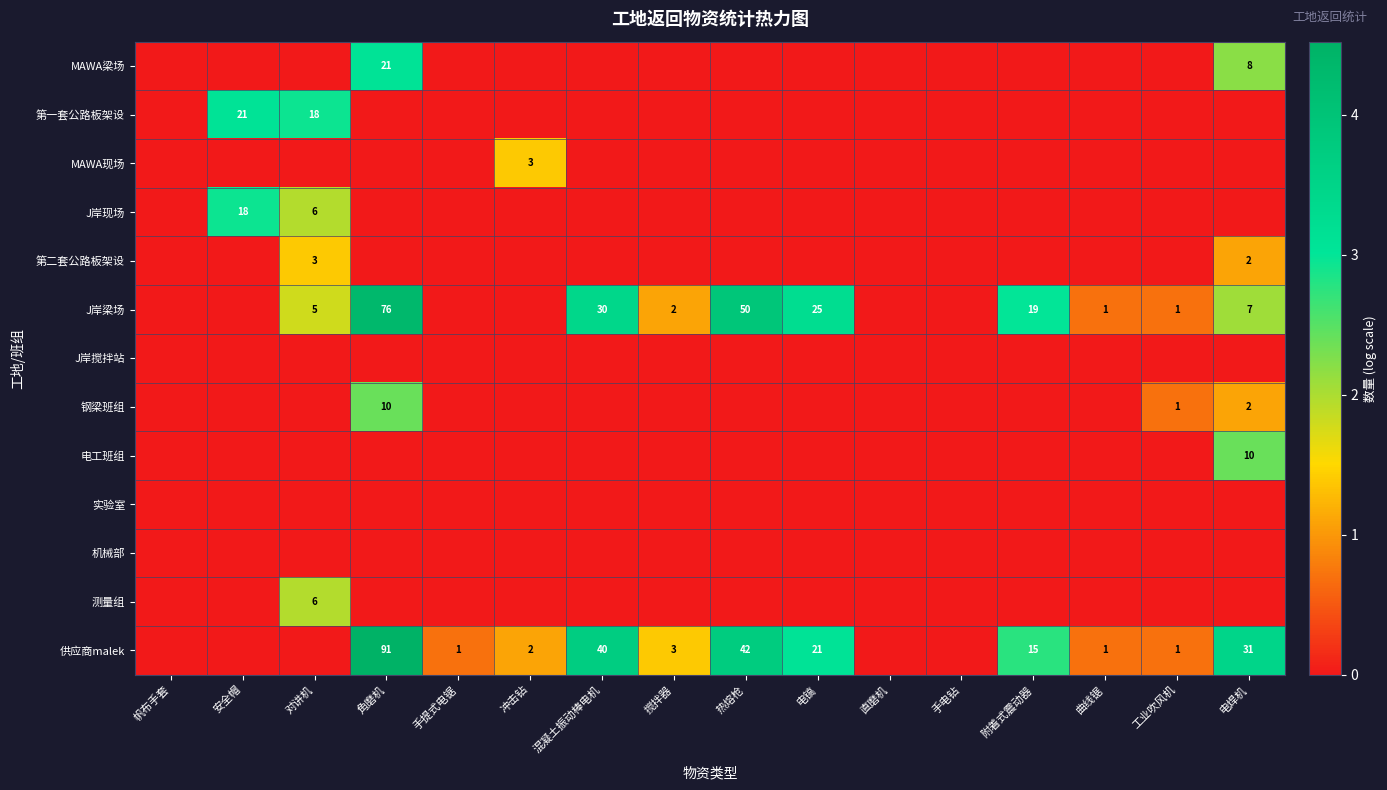

True or false: 第二套公路板架设 has a value of 3 at 电焊机.

False